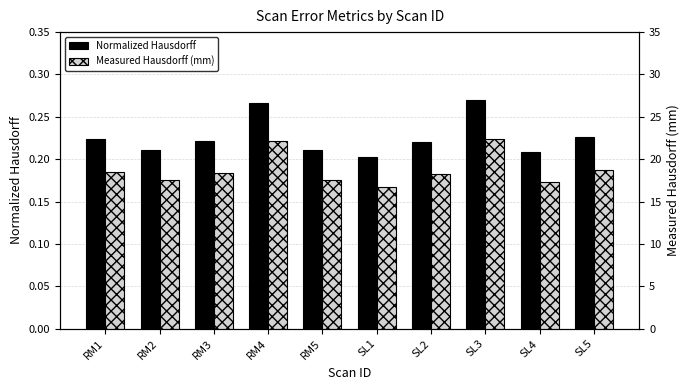

Which series has the largest total across all categories?

Measured Hausdorff (mm)